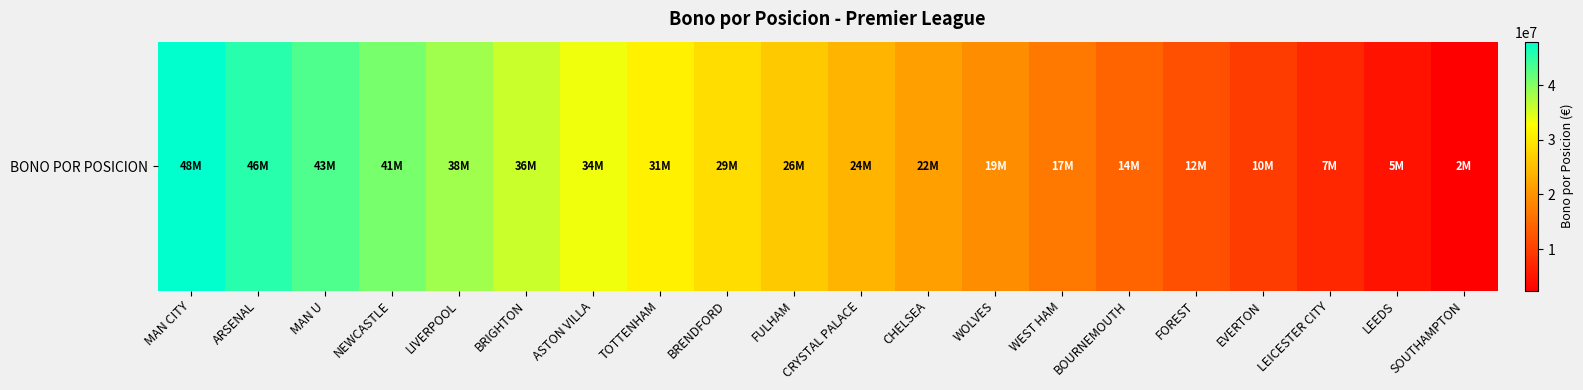

List the labels in order of value, largest first.

MAN CITY, ARSENAL, MAN U, NEWCASTLE, LIVERPOOL, BRIGHTON, ASTON VILLA, TOTTENHAM, BRENDFORD, FULHAM, CRYSTAL PALACE, CHELSEA, WOLVES, WEST HAM, BOURNEMOUTH, FOREST, EVERTON, LEICESTER CITY, LEEDS, SOUTHAMPTON